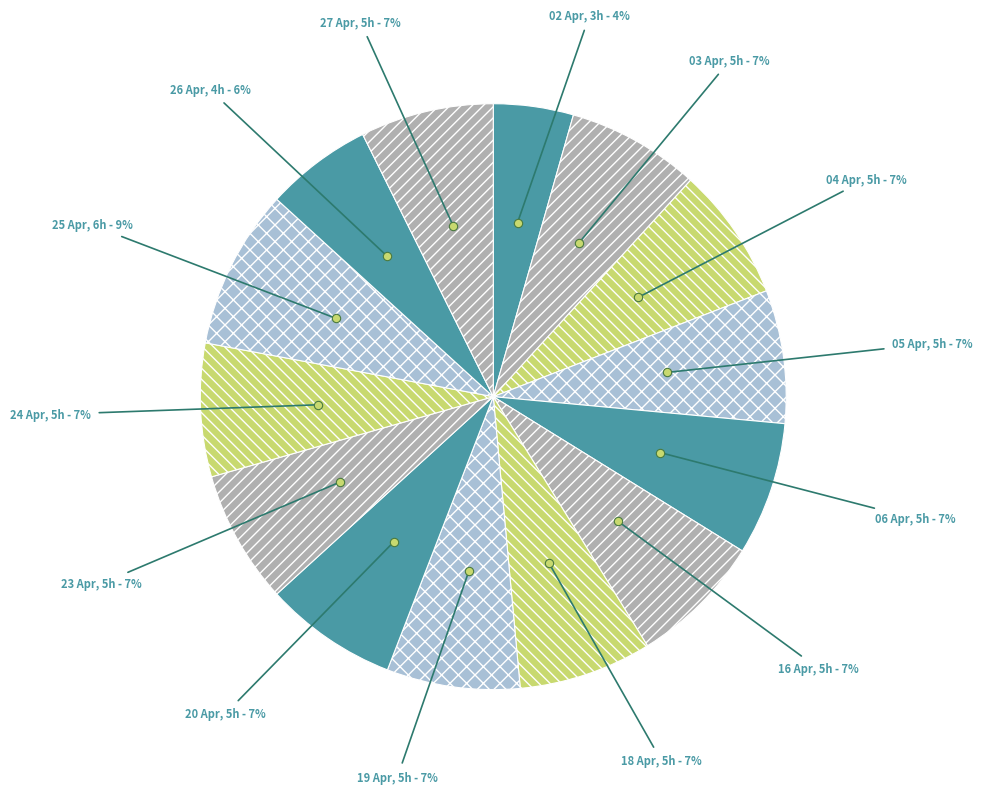

Does 23 Apr account for over 50% of the chart?

No